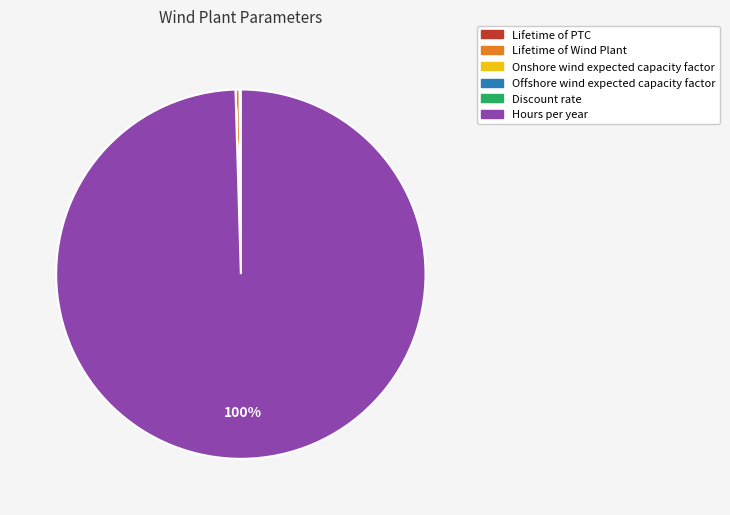

Do Lifetime of Wind Plant and Hours per year together represent more than half of the pie?

Yes